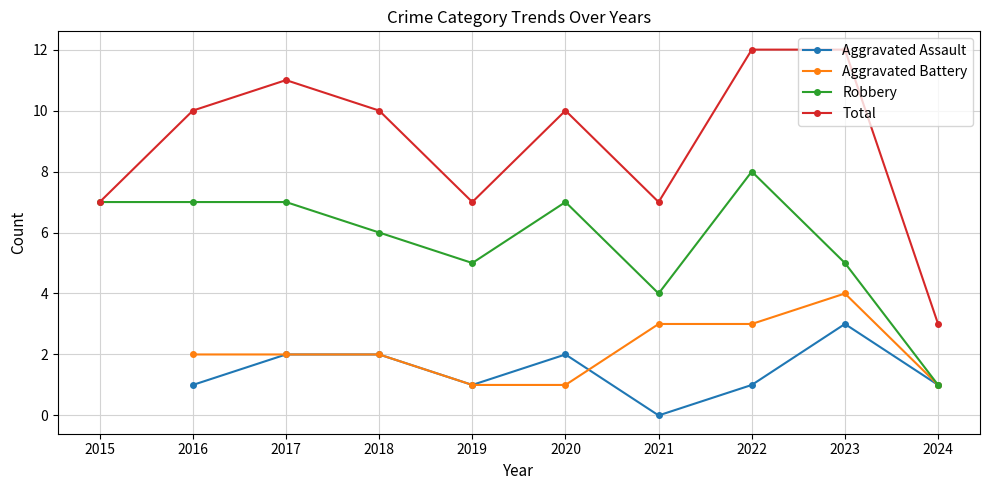

At which category does Aggravated Battery reach its first local peak?

2023